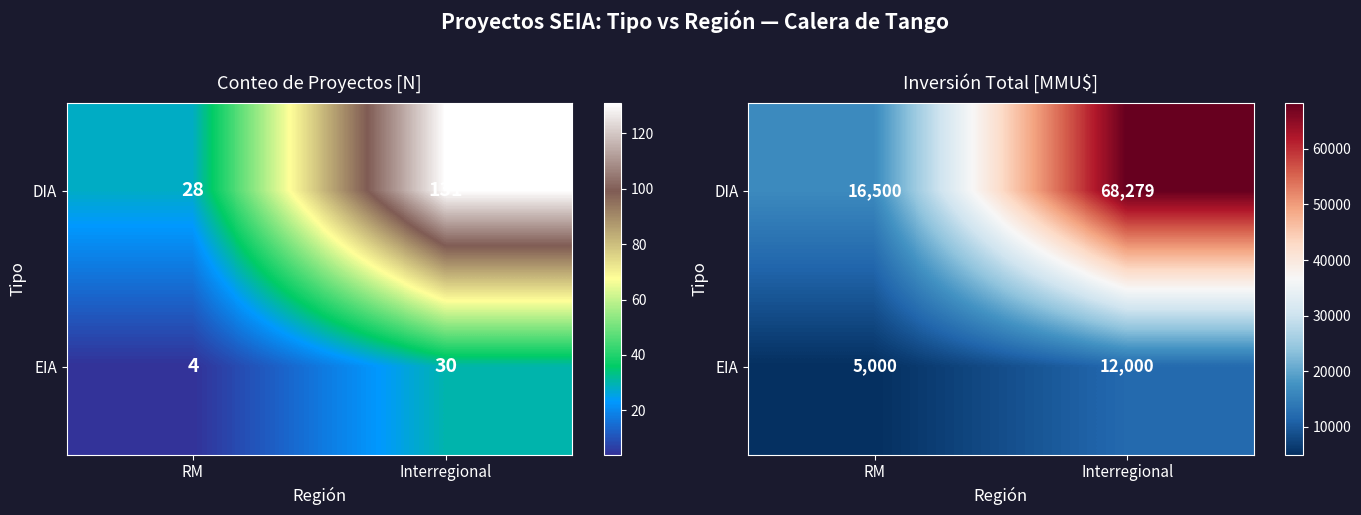

How many data points in DIA are less than 68279?

1